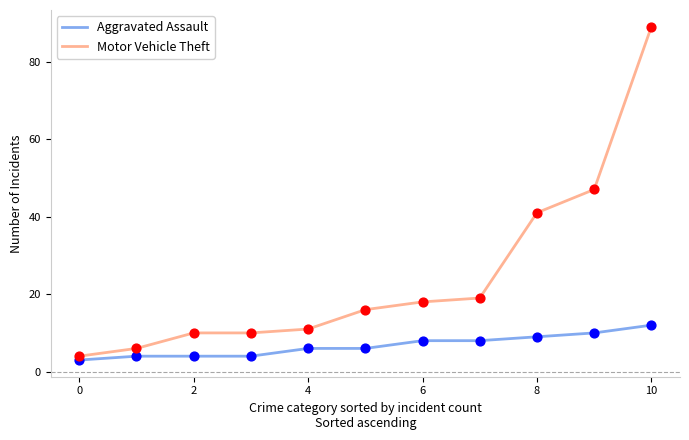

What are all the series names shown in the legend?

Aggravated Assault, Motor Vehicle Theft